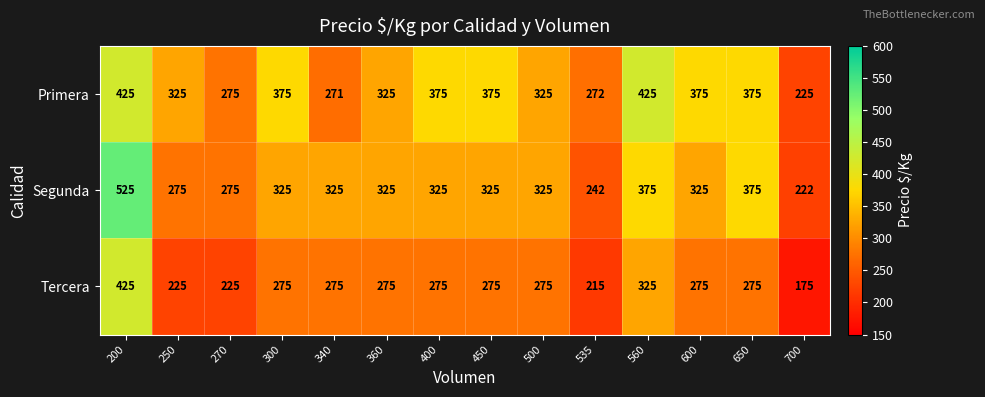

Rank the series at 400 from highest to lowest value.

Primera, Segunda, Tercera